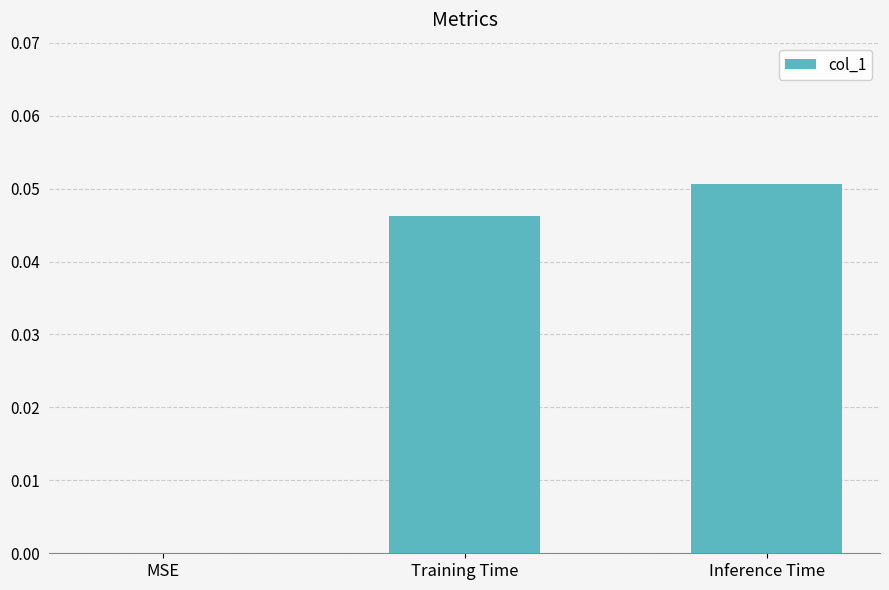

True or false: the data shows 0.0 at Training Time.

True